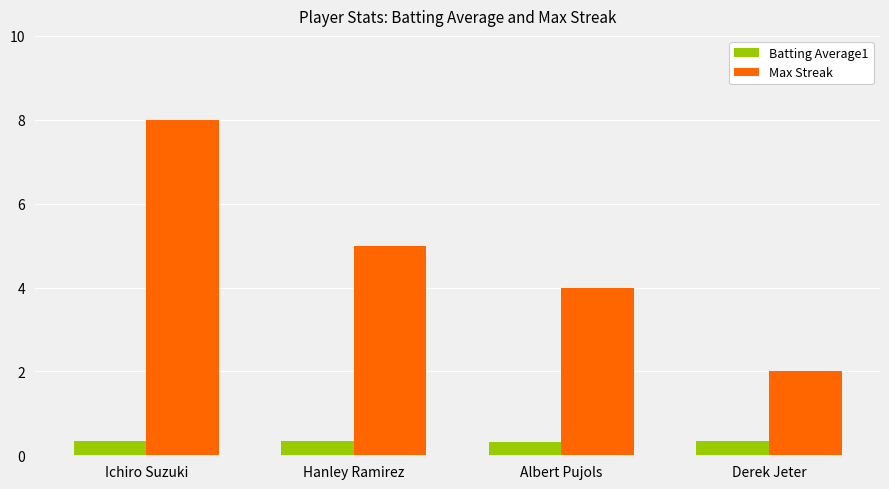

Is the value of Max Streak at Ichiro Suzuki greater than the value of Batting Average1 at Hanley Ramirez?

Yes